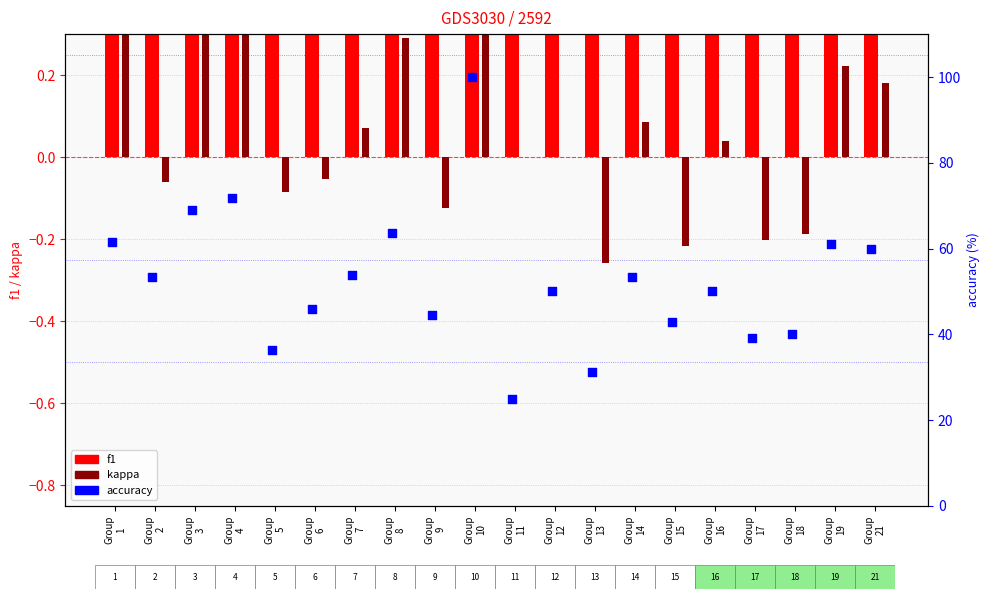

Which series has the largest Y range (max minus min)?

accuracy